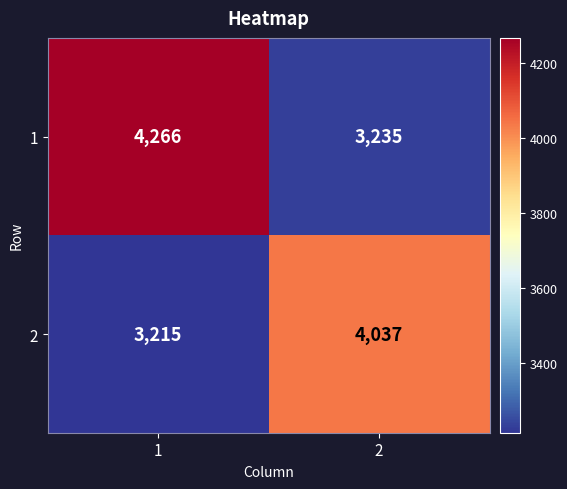

List the series in order of their overall mean, highest first.

1, 2